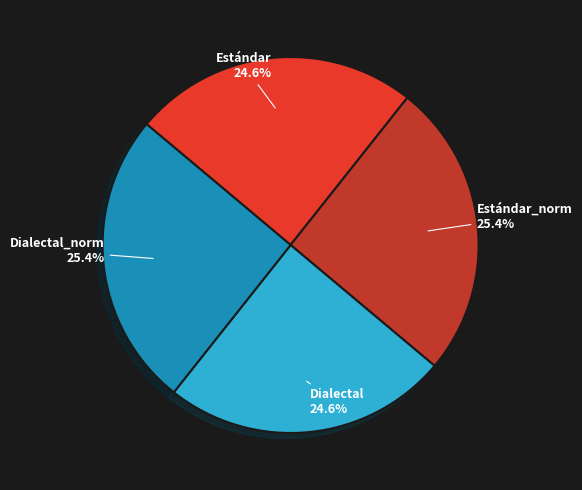

Does any single category account for the majority?

No